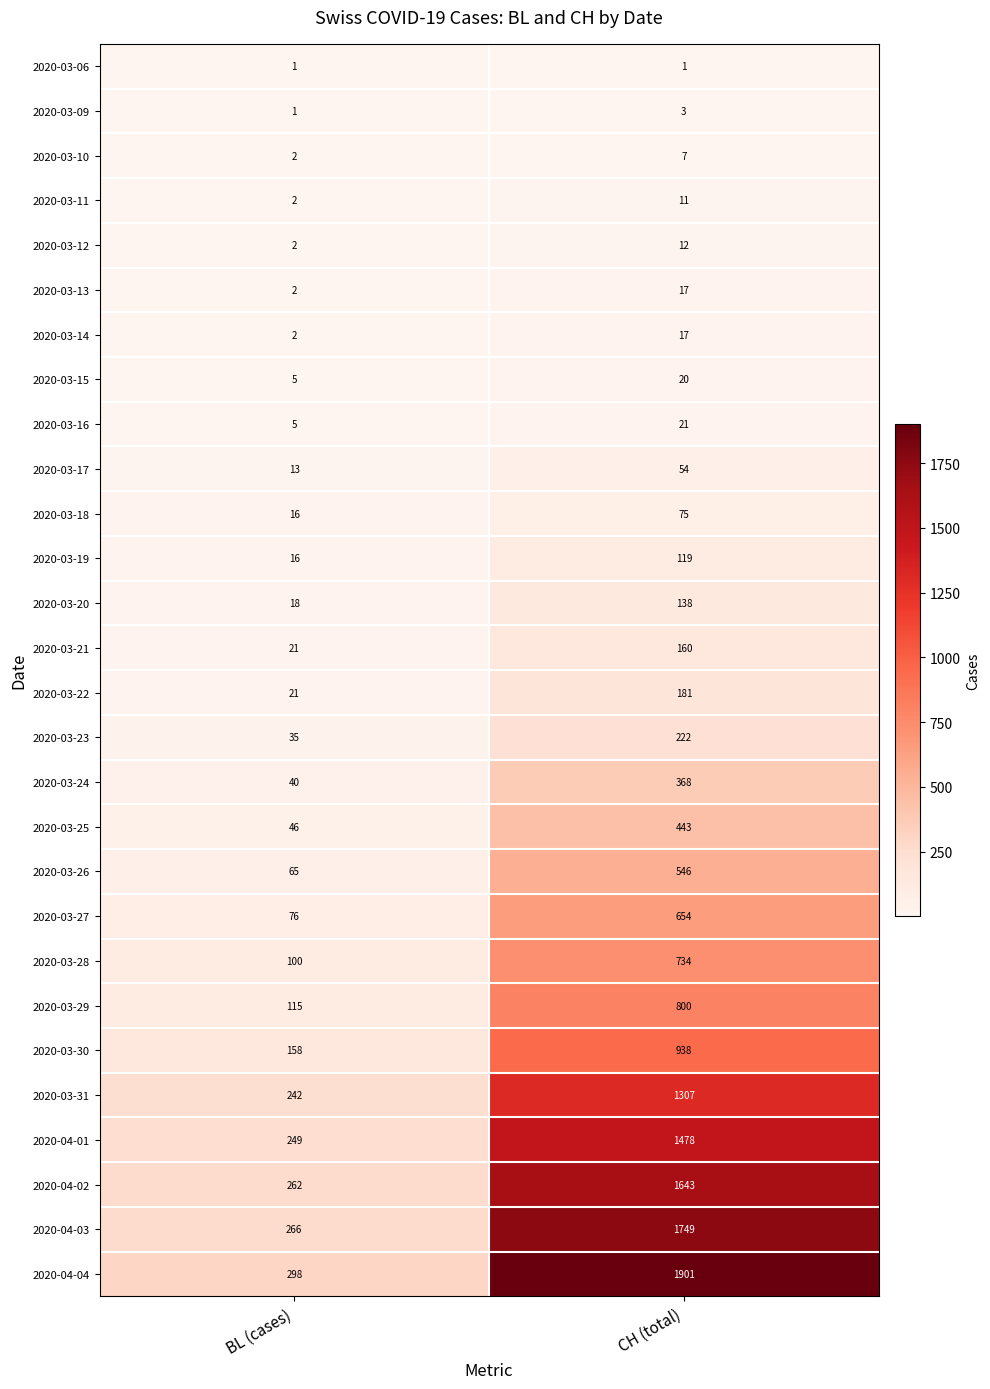

Where is 2020-03-19 nearest to the value 67?

BL (cases)